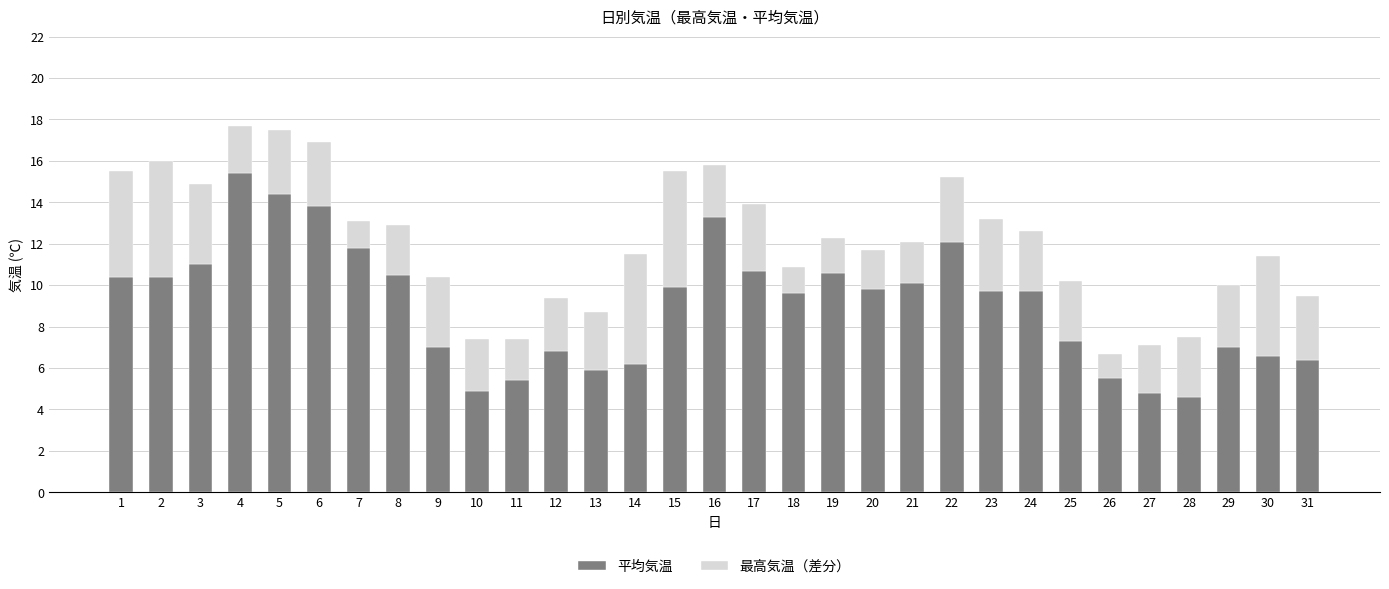

What is the total value across all series at 17?

13.9